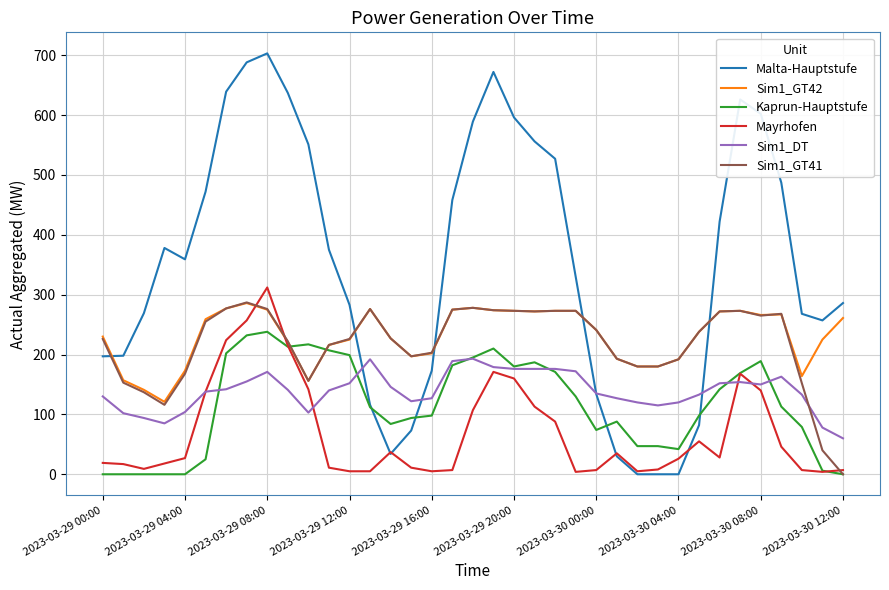

Which series has the largest range (max minus min)?

Malta-Hauptstufe